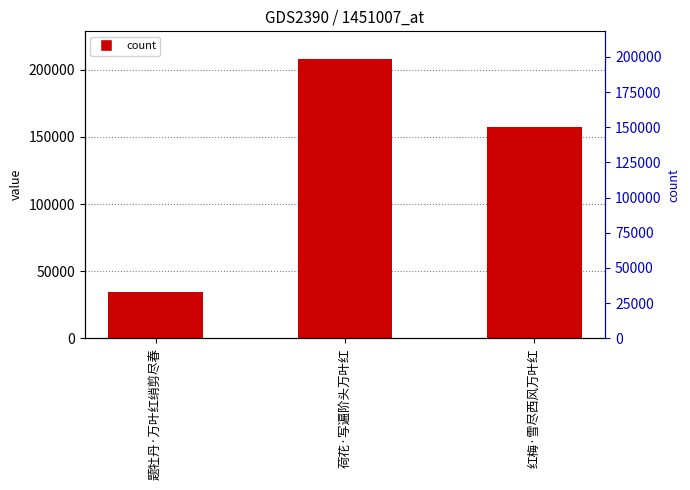

What is the change in value from 荷花·写遍阶头万叶红 to 红梅·雪尽西风万叶红?

-50123